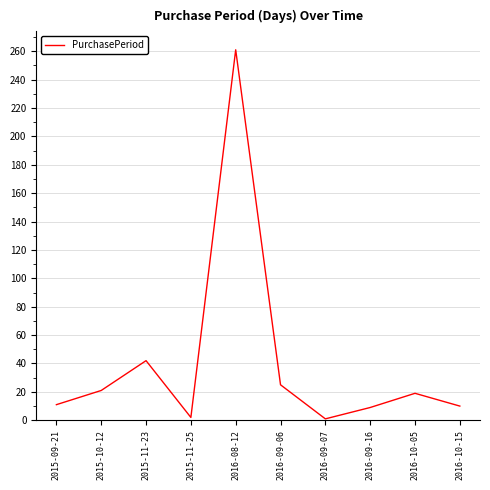

What position from the left is 2016-10-05?

9